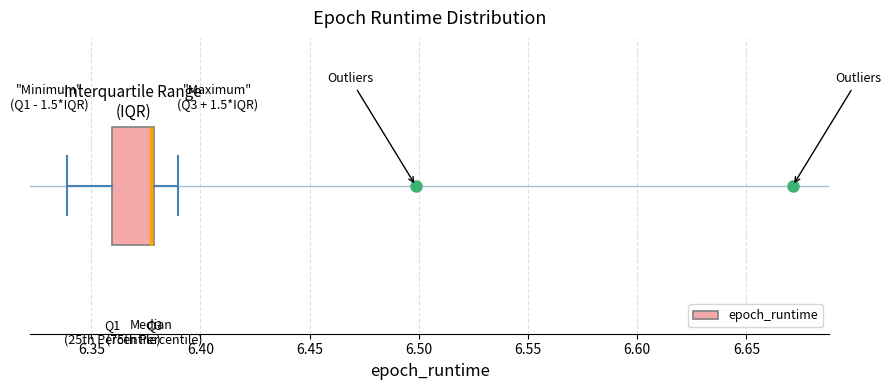

Transcribe this box plot: give where the median line is, the range the box spans, and where the two whiskers end, as read against the x-axis. The values are not printed on the chart, so give them approximately, as read against the axis.

median 6.375, box 6.360 to 6.380, whiskers 6.340 to 6.390